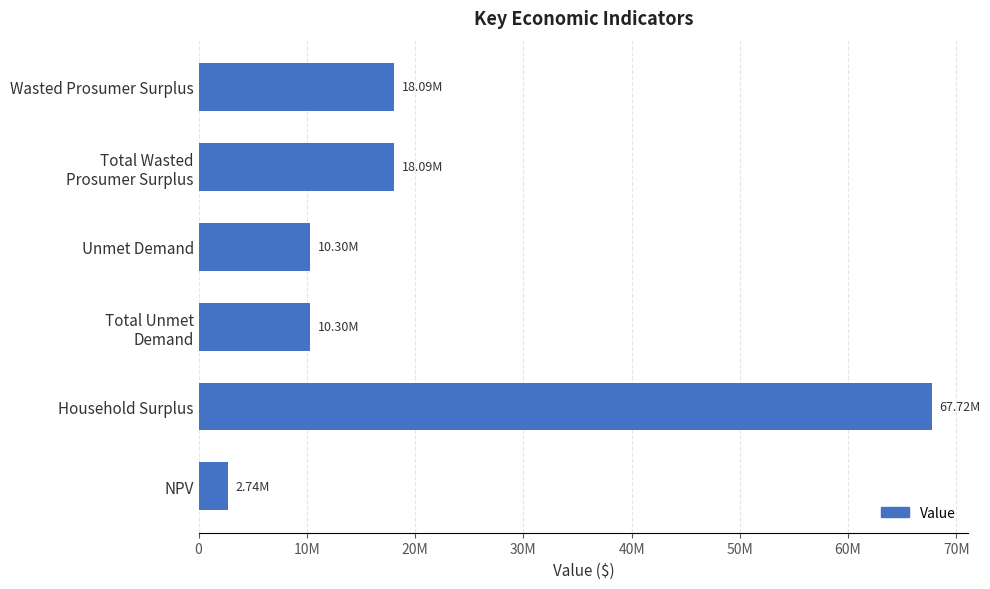

Are the bars horizontal?

Yes